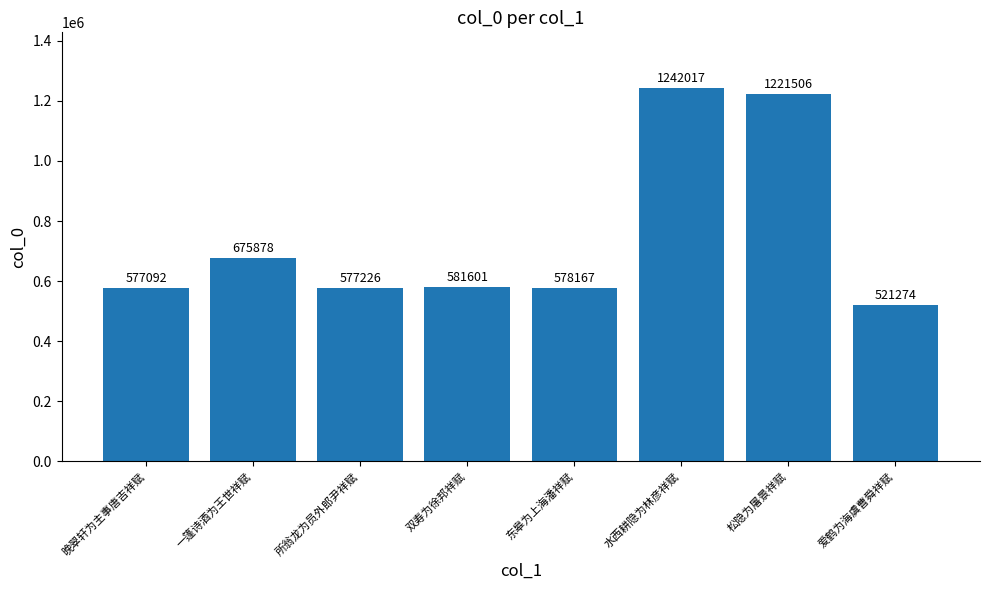

True or false: the data shows 754682 at 爱鹤为海虞曹舜祥赋.

False